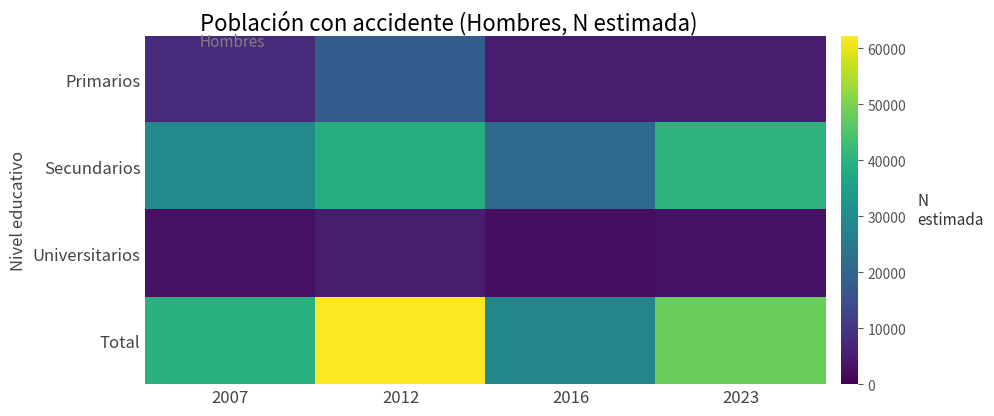

What is the greatest value displayed?

62196